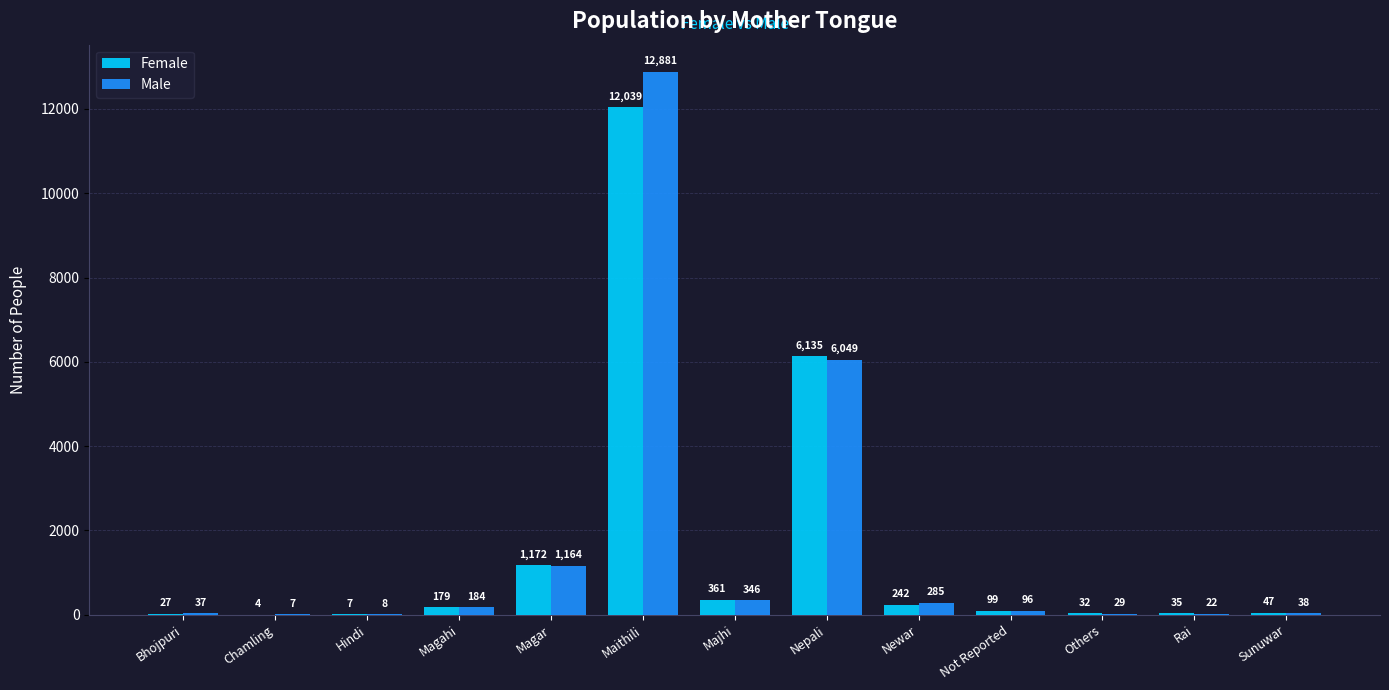

What is the total value across all series at Magahi?

363